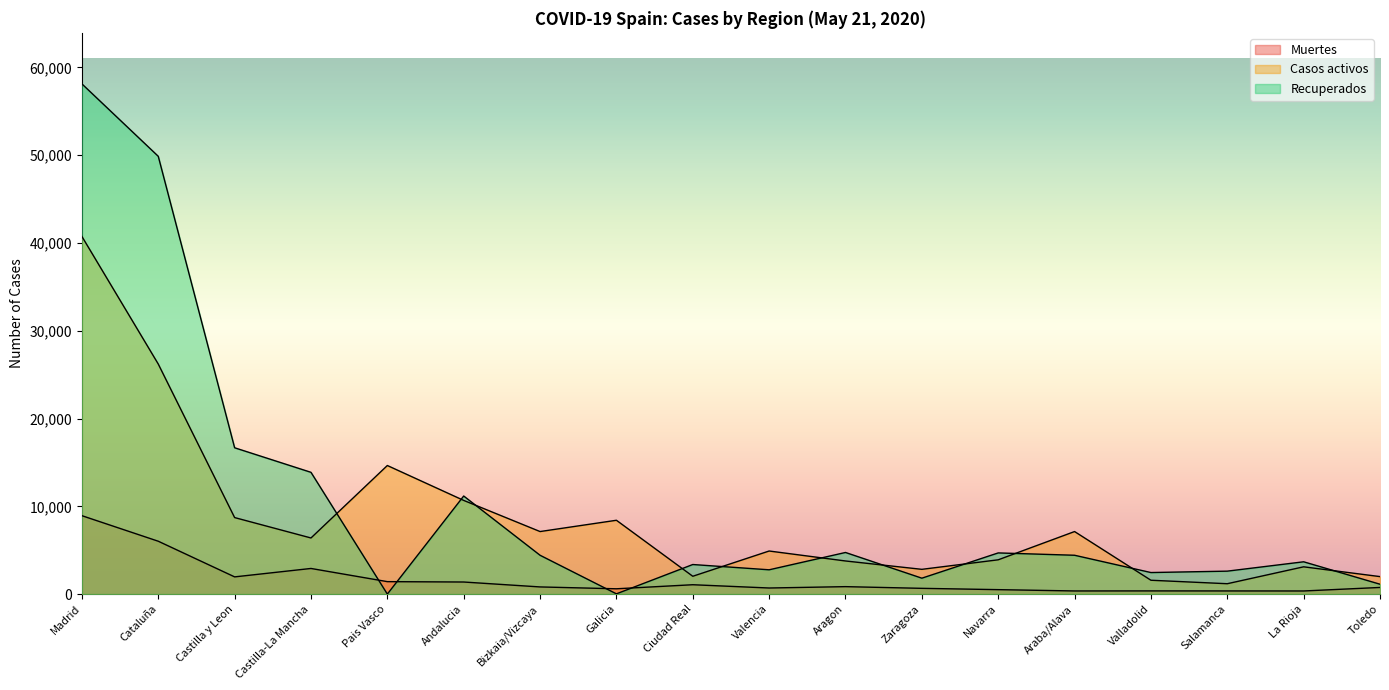

What is the greatest value displayed?

58118